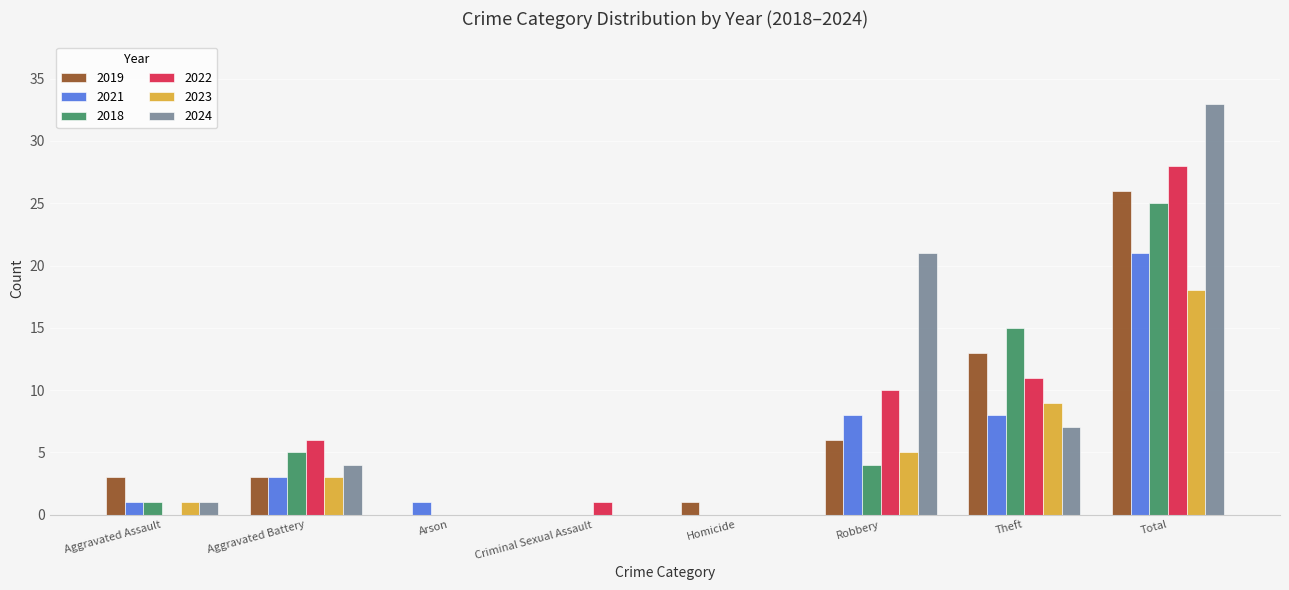

Which series changed the most between Homicide and Robbery?

2024